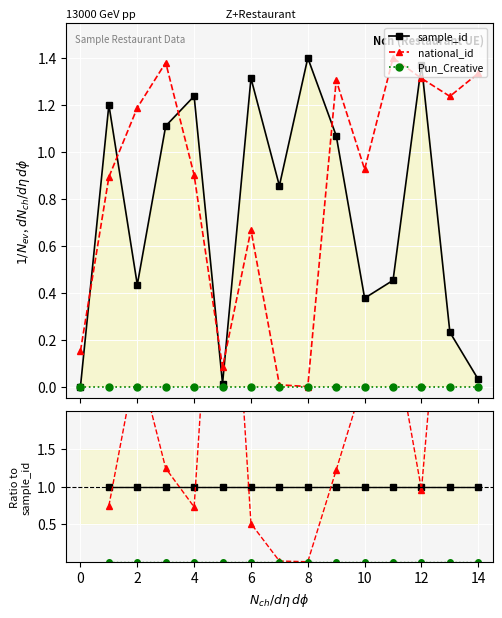

How many lines are shown in the chart?

3